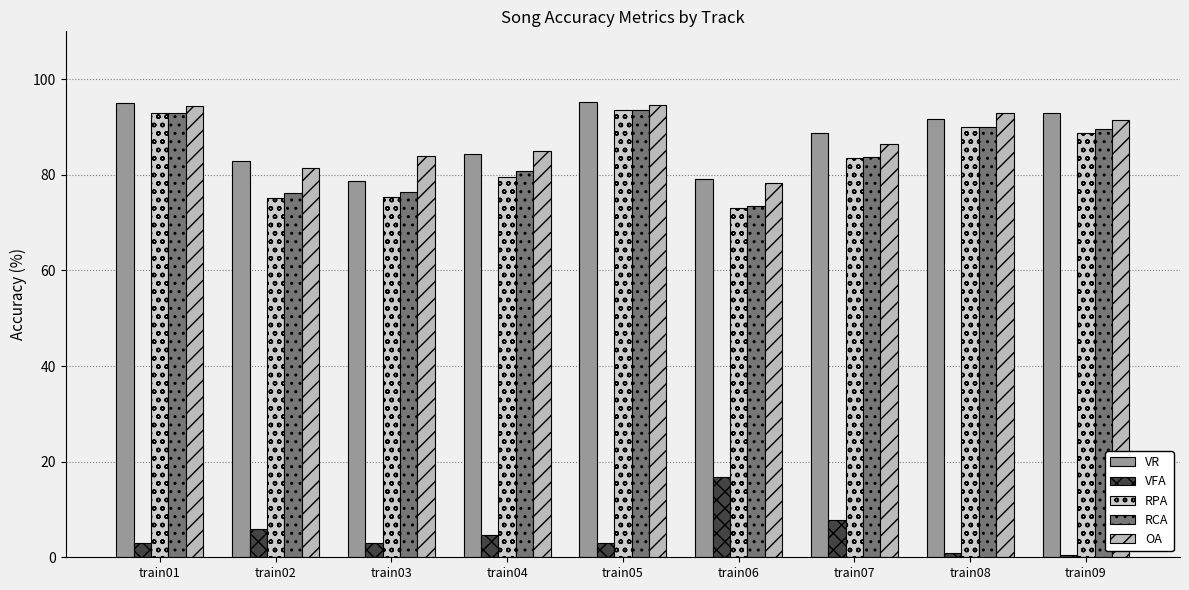

How many bars are there in total?

45